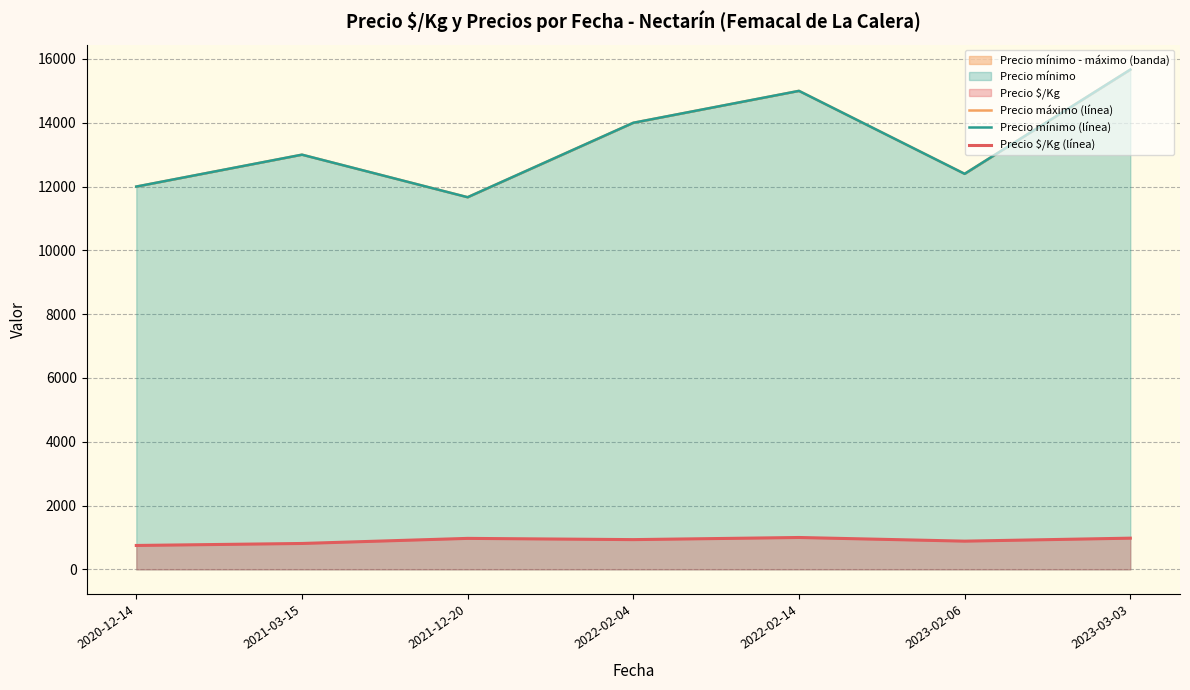

Which label corresponds to the smallest value in the chart?

2020-12-14